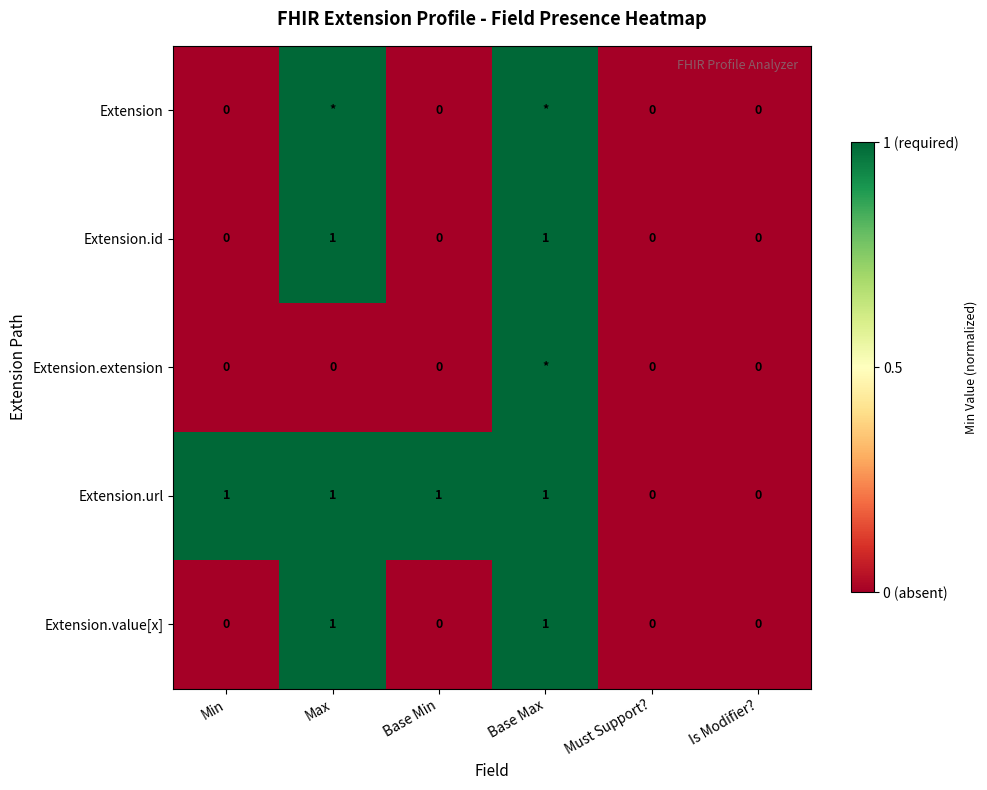

The value of Extension.value[x] at Max is 1. True or false?

True